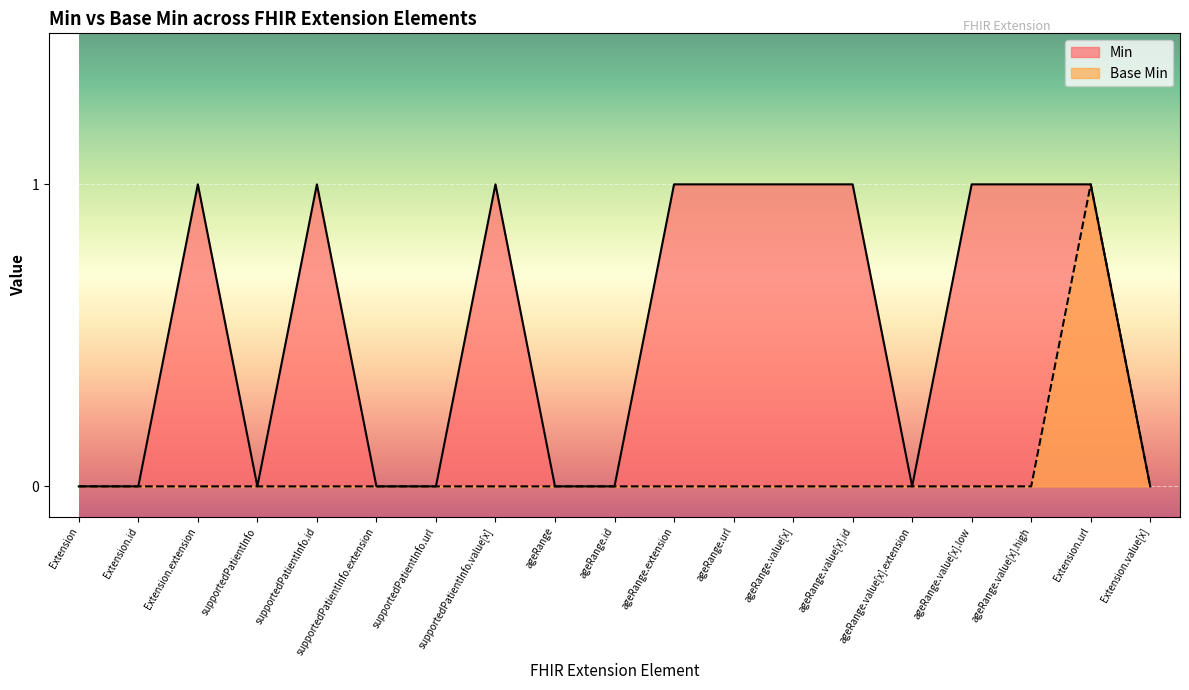

Which has a higher value, ageRange.url or Extension.value[x]?

ageRange.url